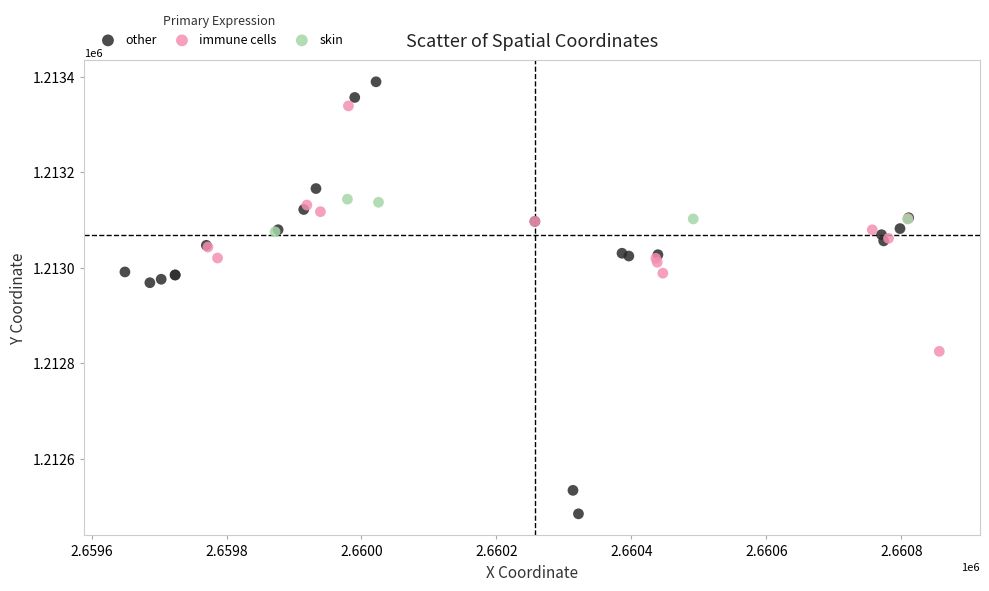

Which series has the largest Y range (max minus min)?

other